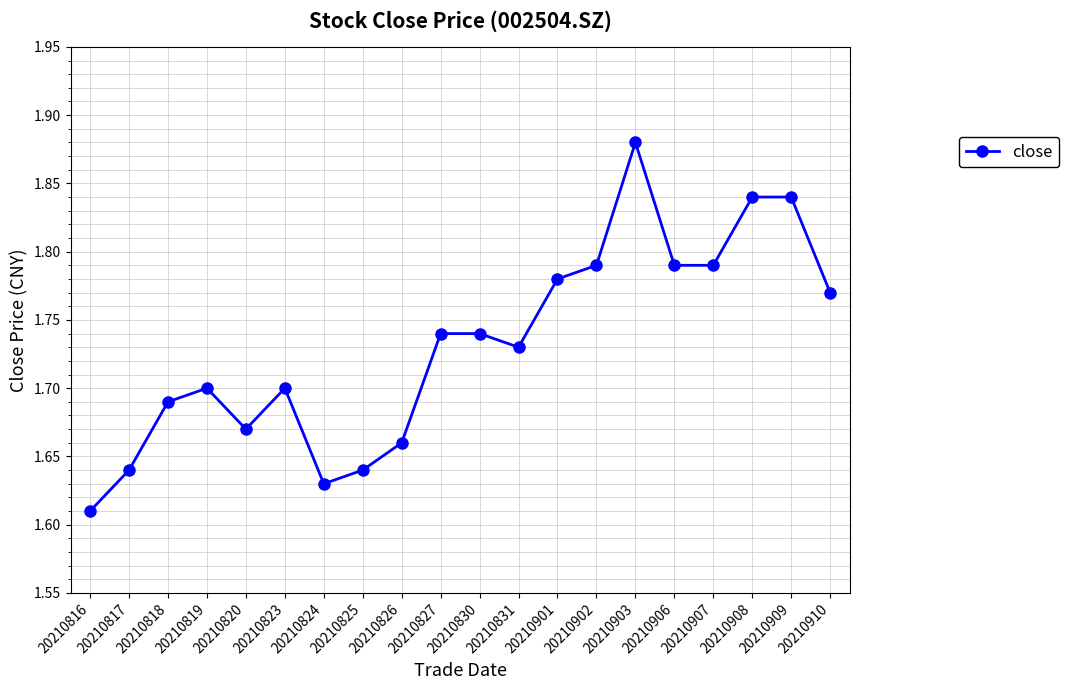

Between 20210823 and 20210820, which is larger?

20210823